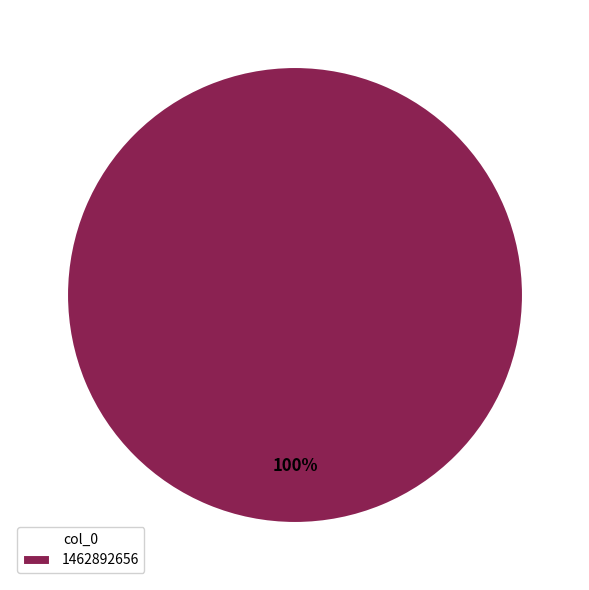

Is it true that 1462892656 is 100% of the pie?

True